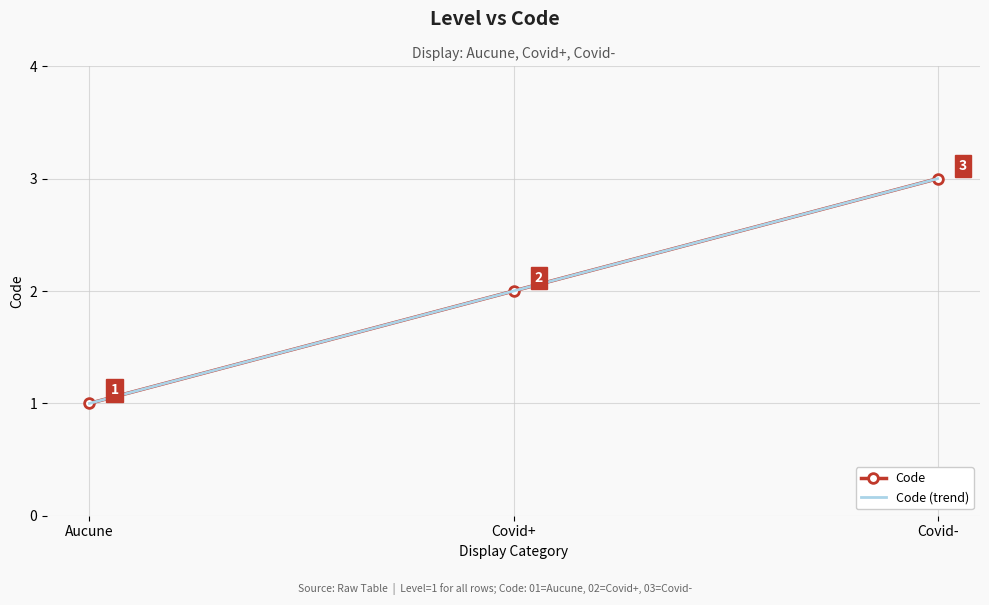

What is the difference between the maximum and minimum values?

2